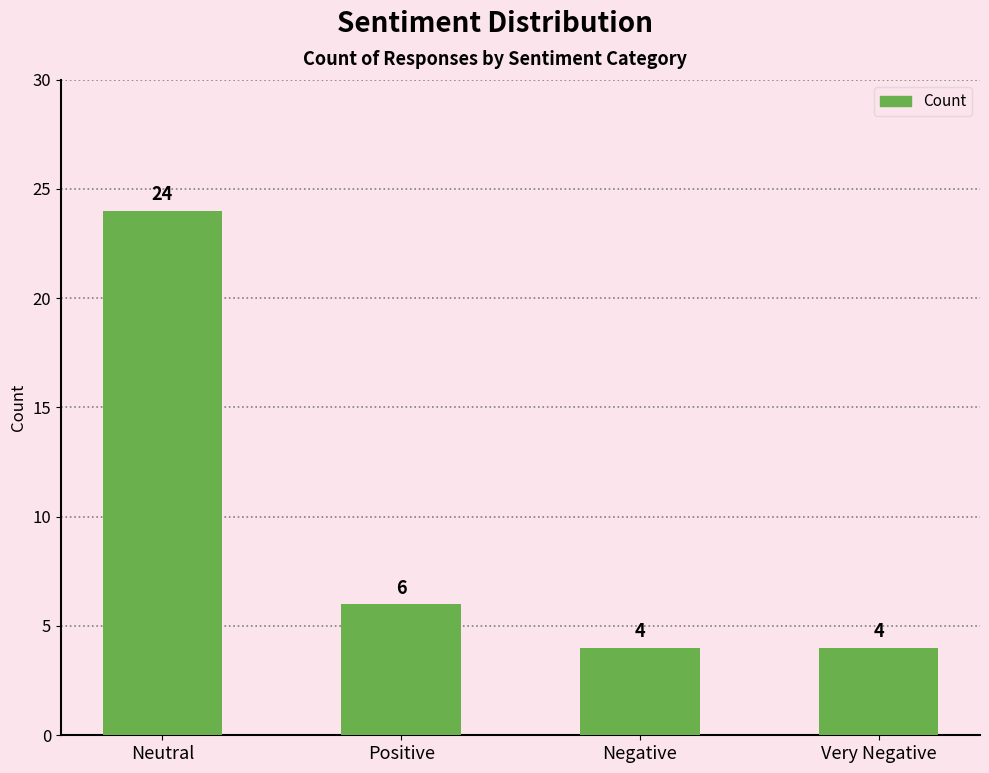

What is the value of the 1st bar from the left?

24